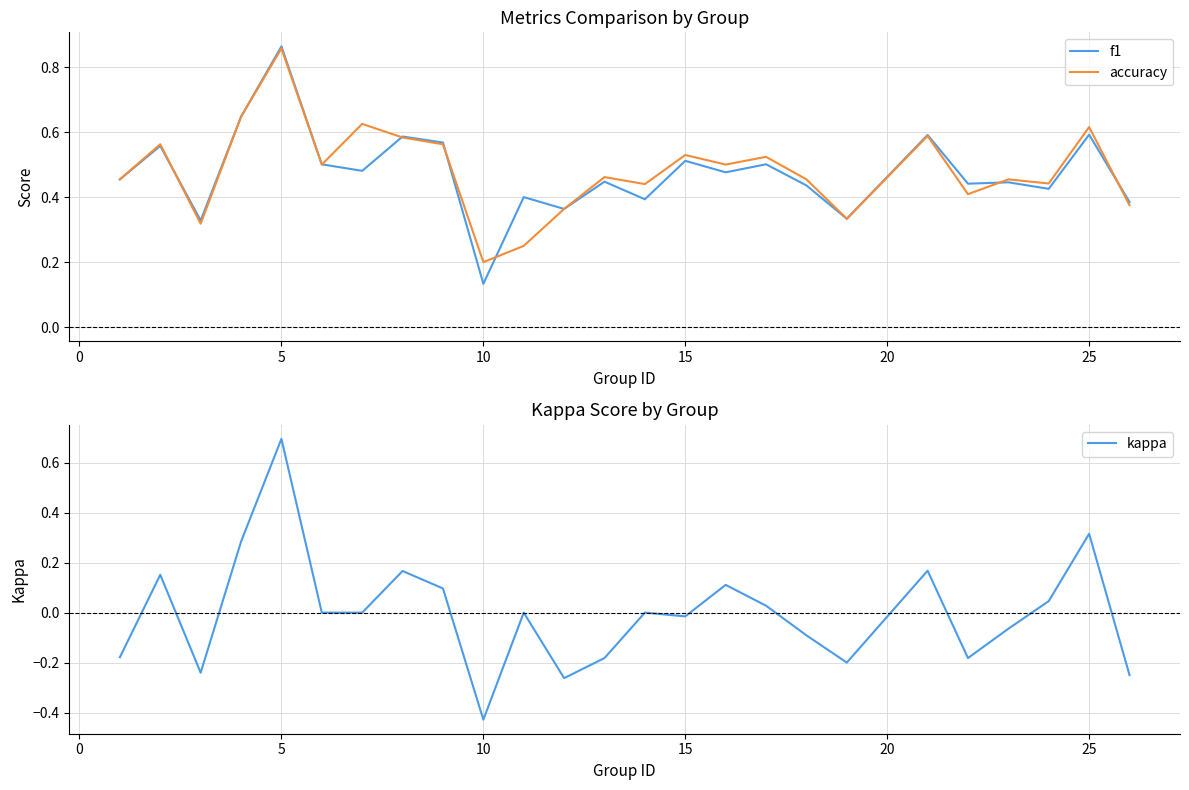

At which label is accuracy closest to 0?

10